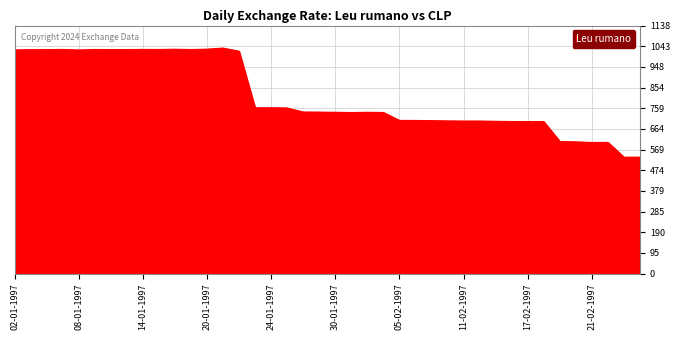

What is the minimum value shown in the chart?

533.9